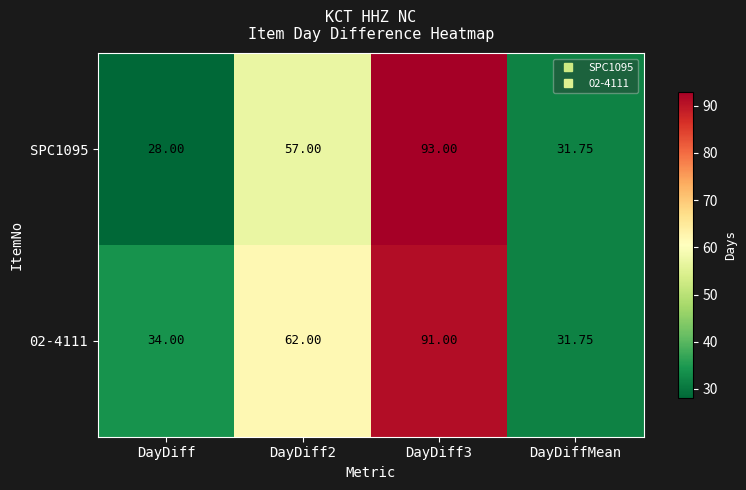

At which label does 02-4111 reach its minimum?

DayDiffMean